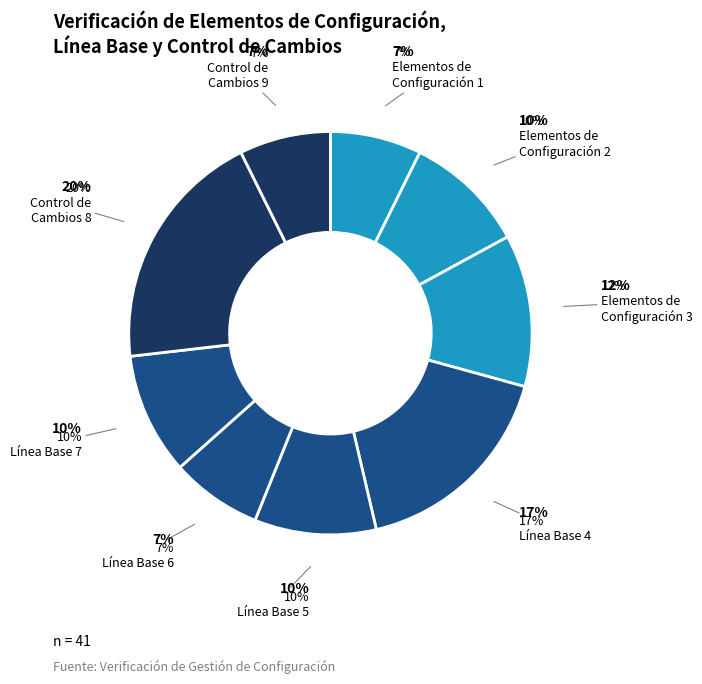

The Línea Base 5 slice represents 10% of the pie. True or false?

True